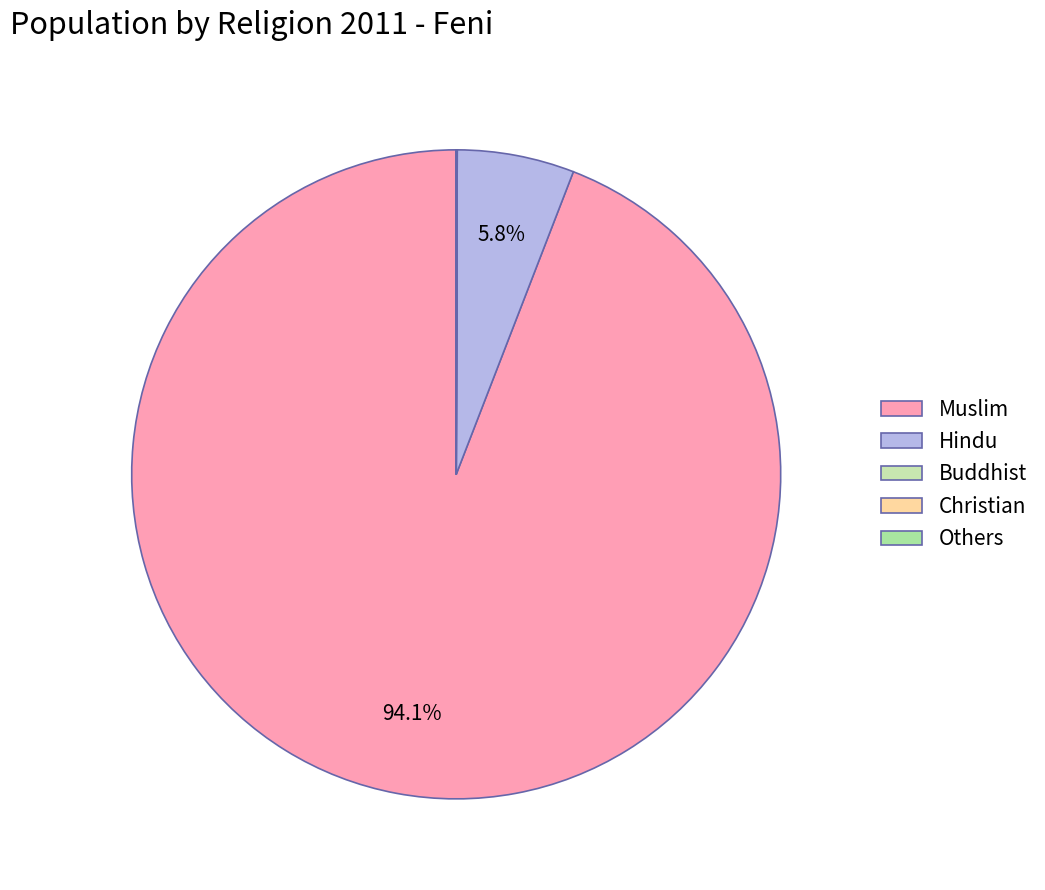

True or false: Christian accounts for 0% of the total.

True